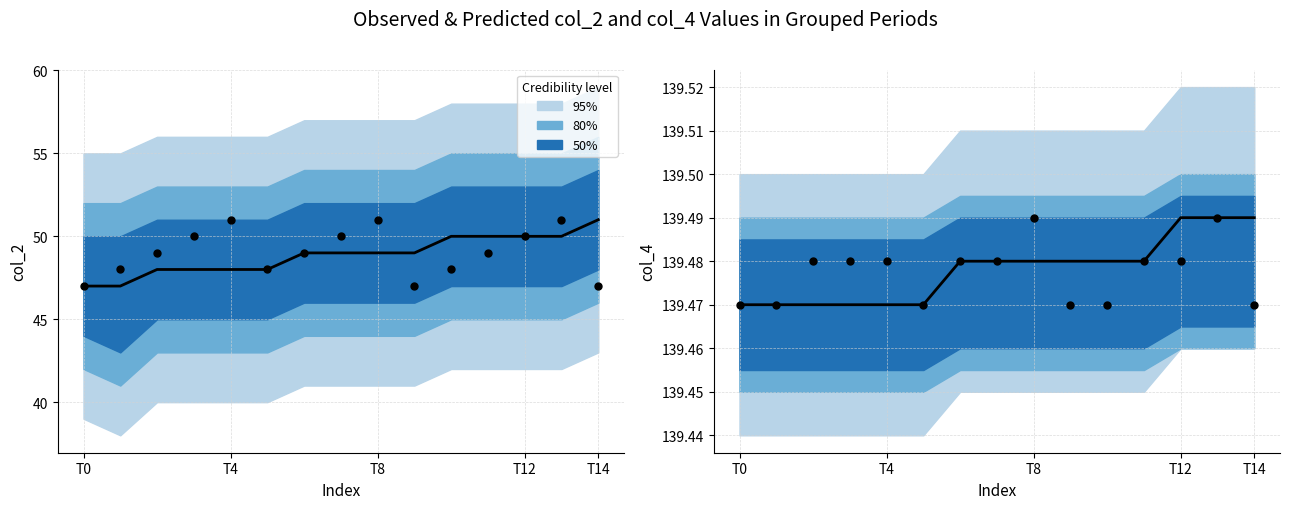

Which series contains the lowest Y value?

col_2 mean